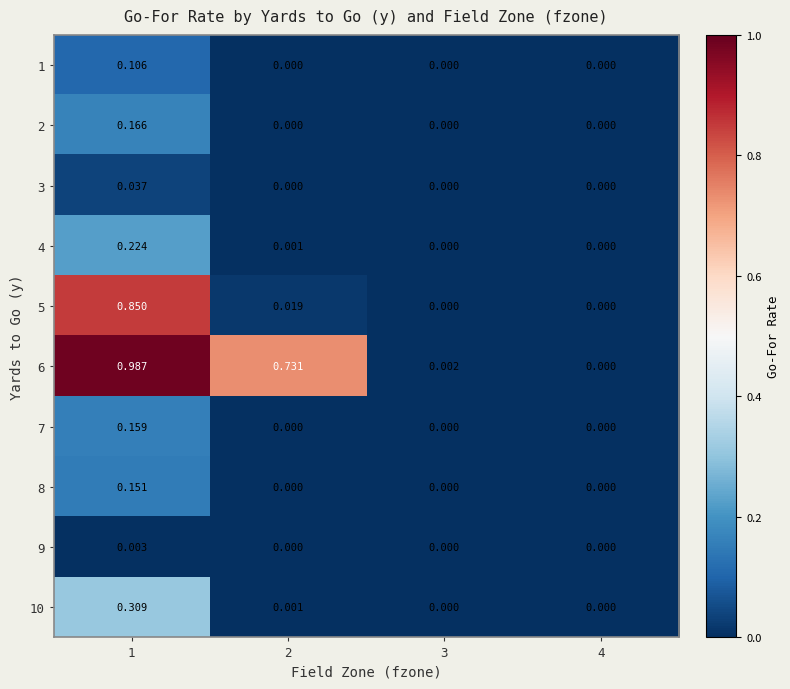

Is the value of 5 at 1 greater than the value of 10 at 3?

Yes